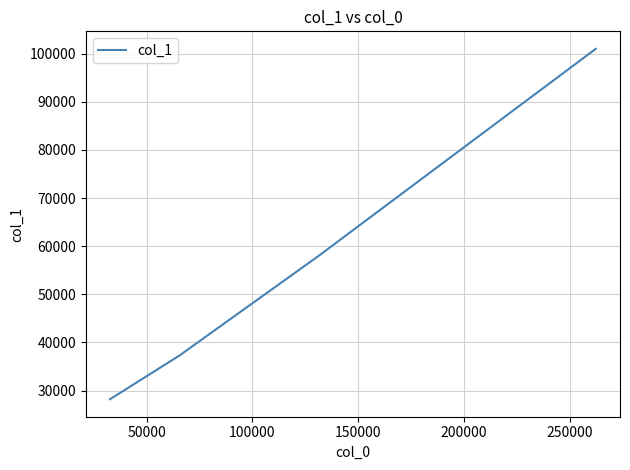

What is the minimum value shown in the chart?

28192